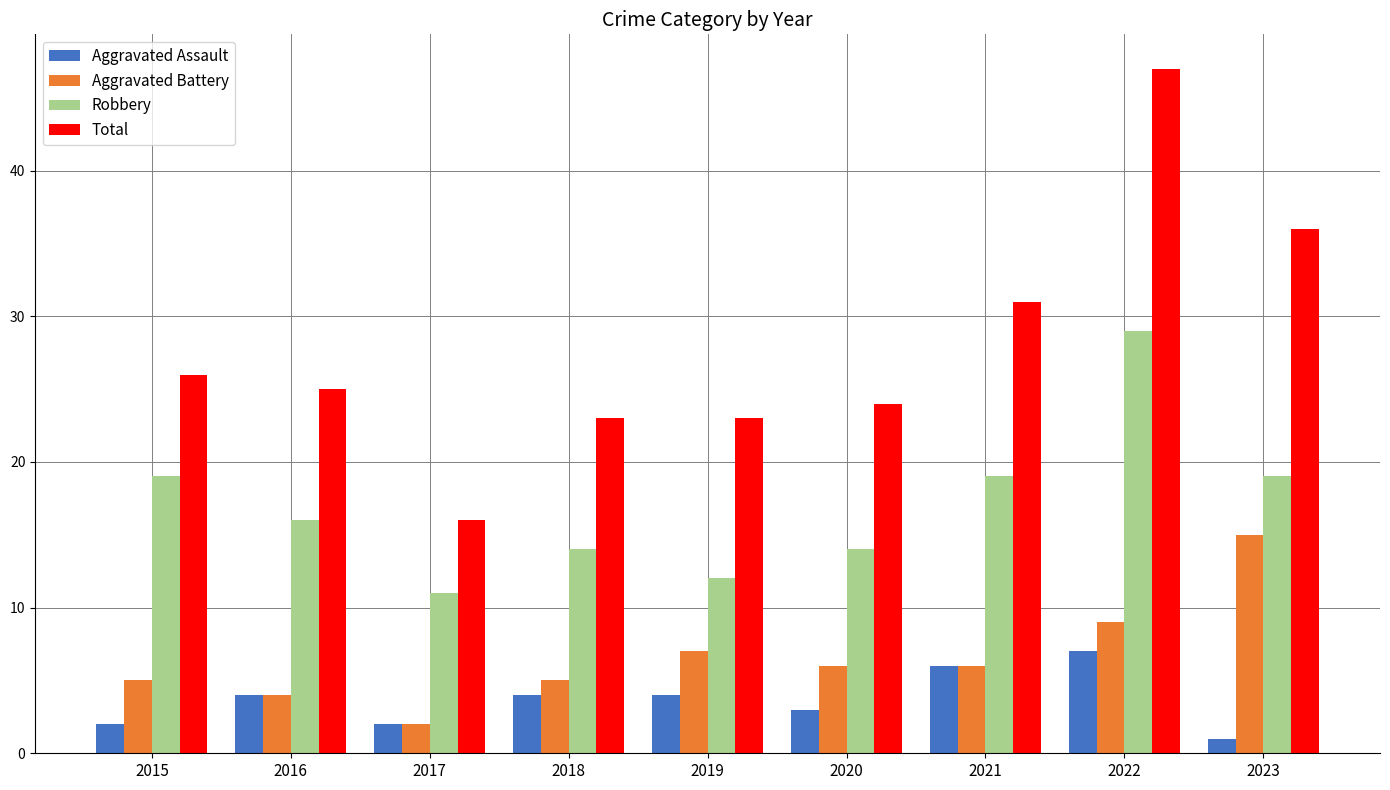

How many bars are there in each group?

4